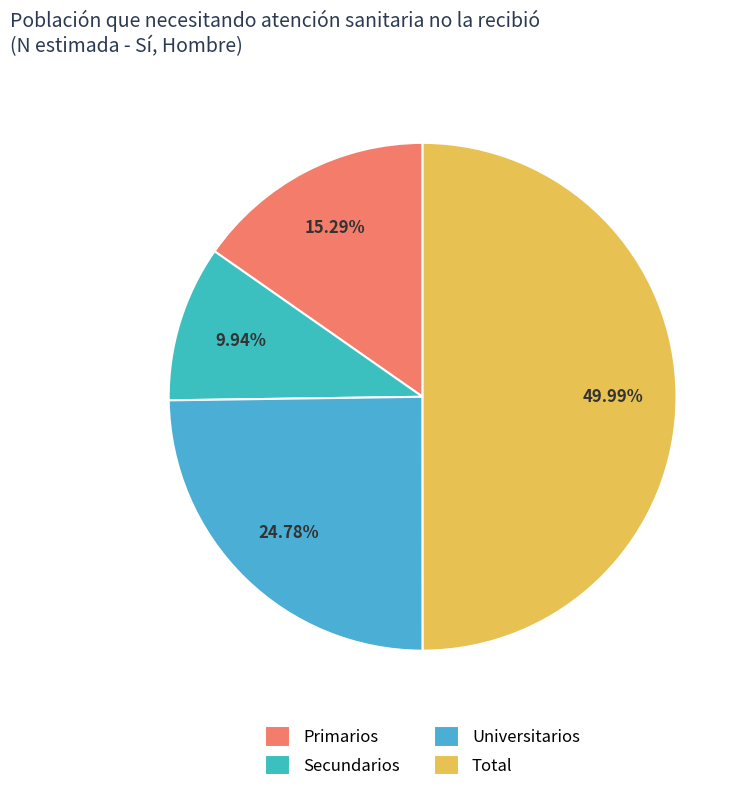

How many segments does this pie chart have?

4